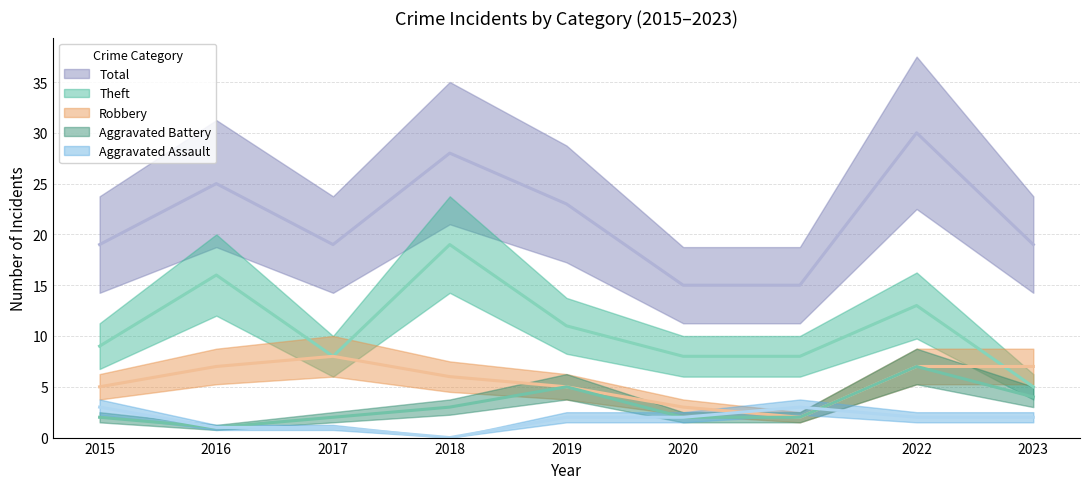

What is the value of the Theft point at the 9th from the left?

5